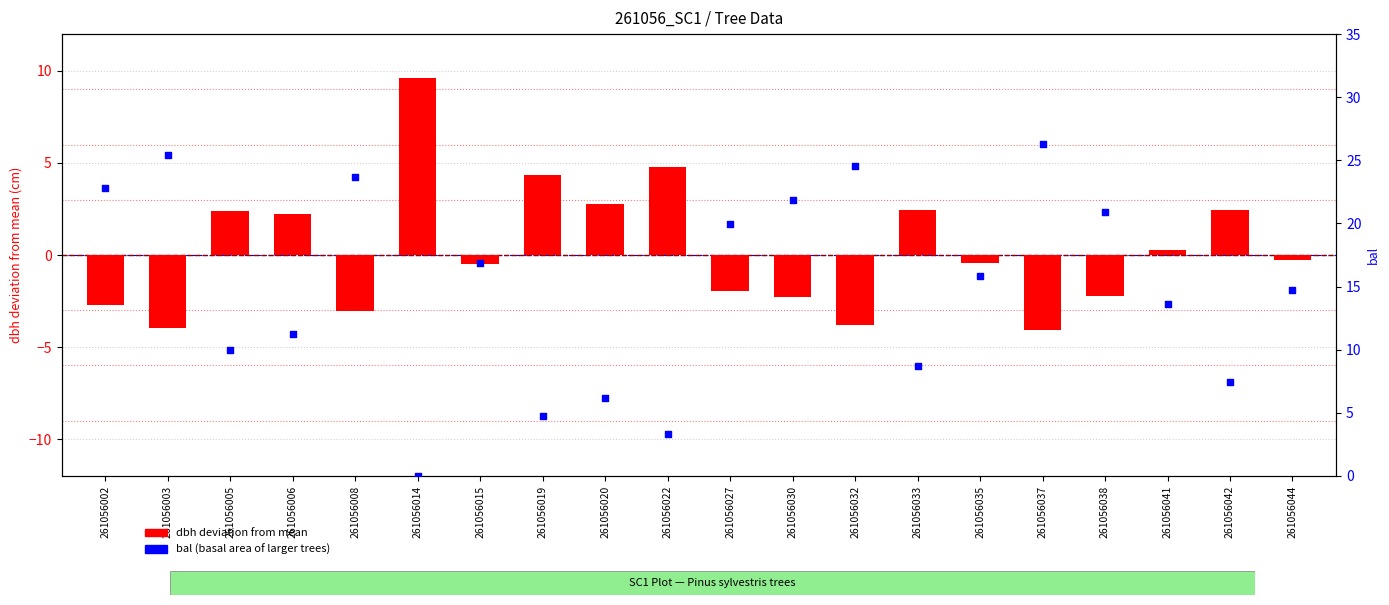

Which series contains the lowest Y value?

dbh deviation from mean